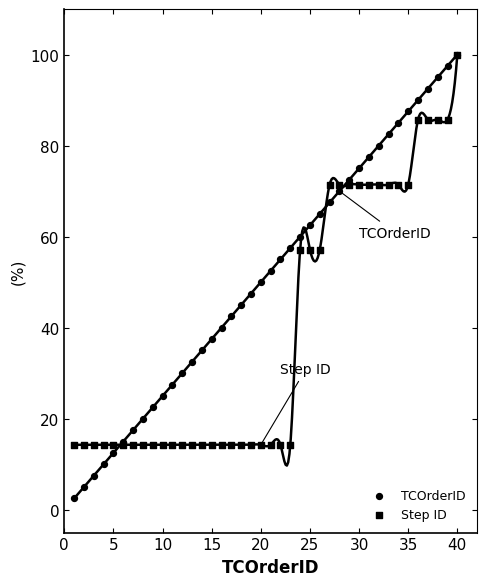

Which series has the largest Y range (max minus min)?

TCOrderID